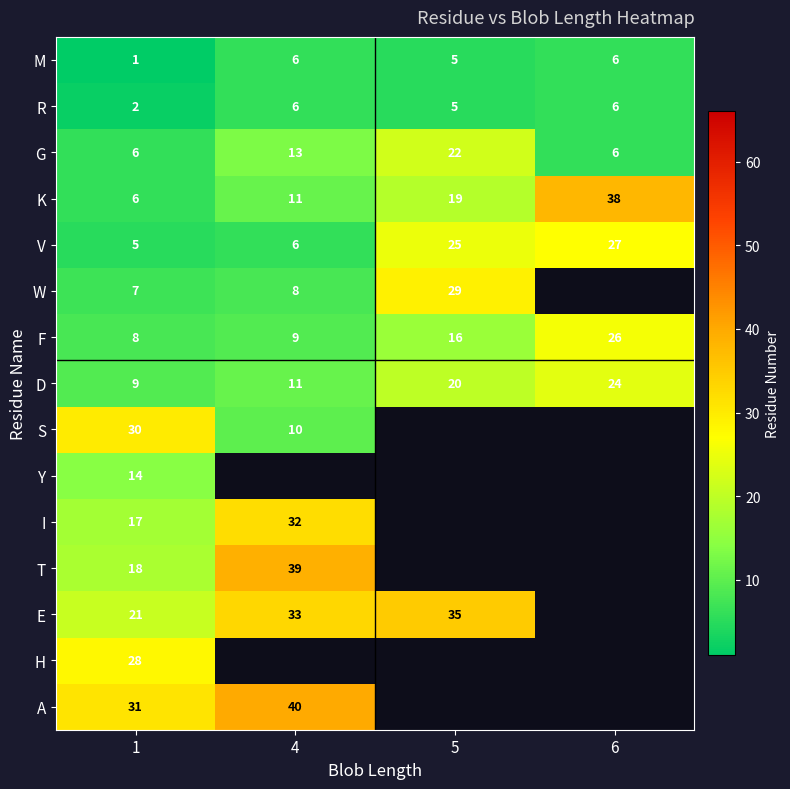

What is the minimum value shown in the chart?

1.0